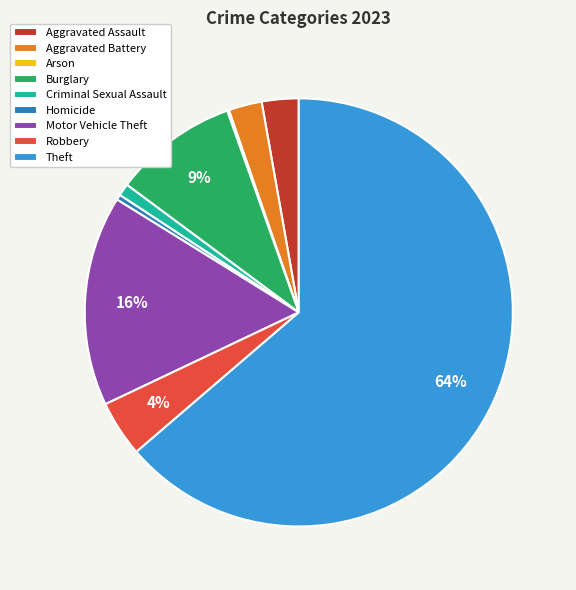

Which category accounts for the majority?

Theft